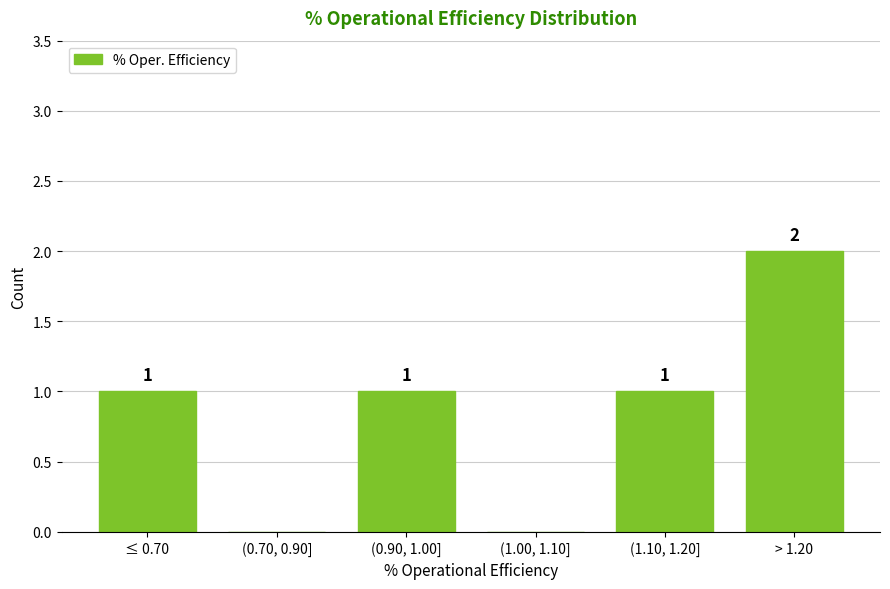

Reading right to left, what are all the values shown in this chart?

> 1.20=2	(1.10, 1.20]=1	(1.00, 1.10]=0	(0.90, 1.00]=1	(0.70, 0.90]=0	≤ 0.70=1